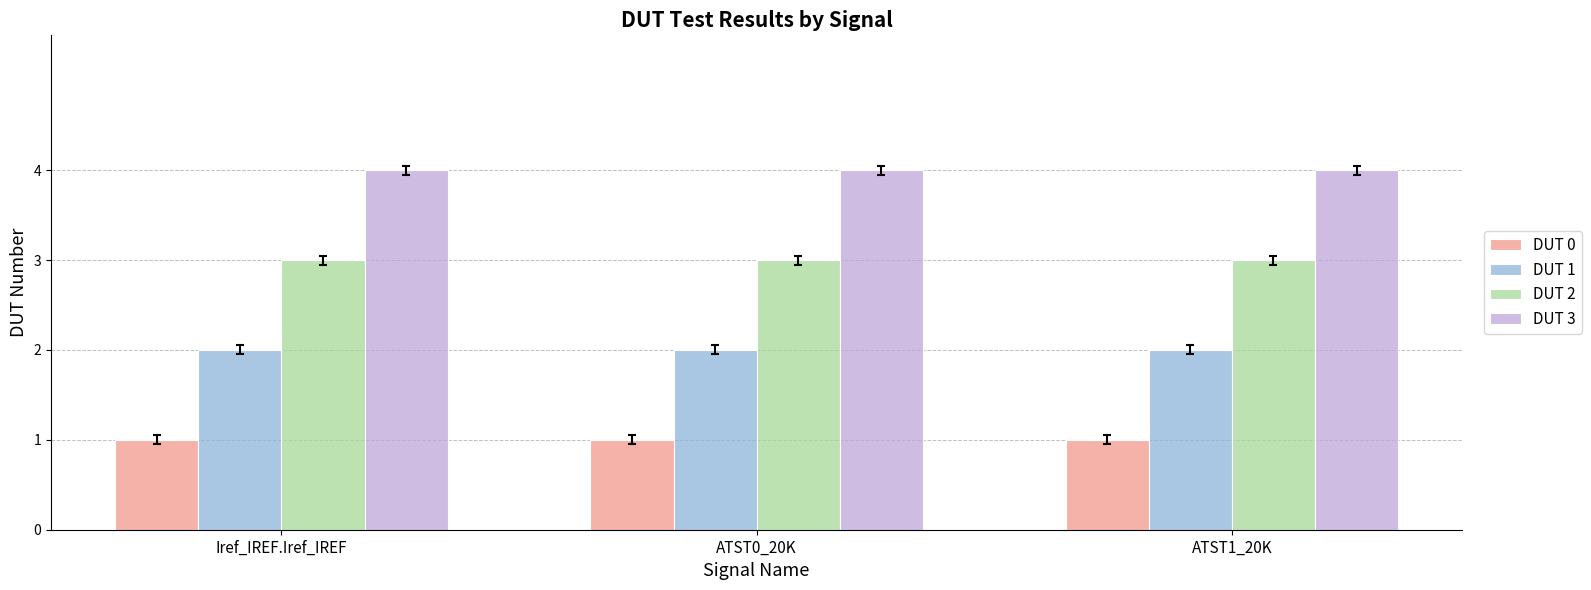

What is the total value across all series at Iref_IREF.Iref_IREF?

10